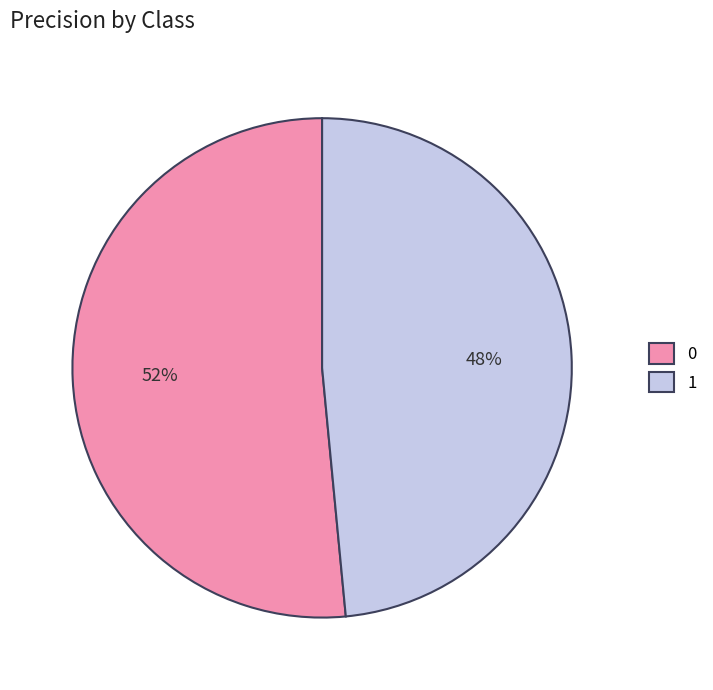

Is the sum of 0 and 1 greater than half?

Yes